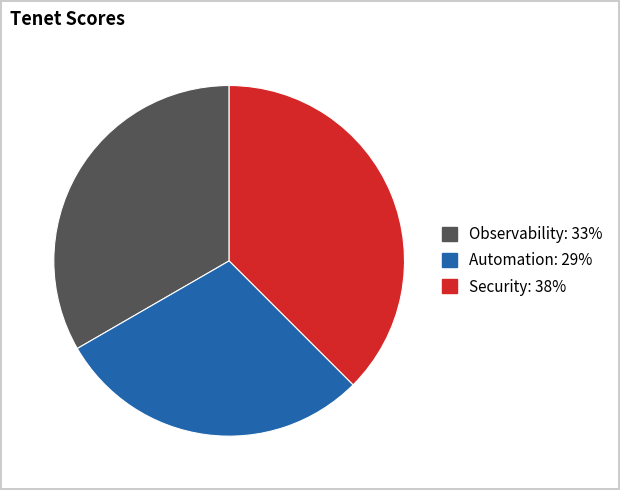

Between Security and Observability, which is larger?

Security